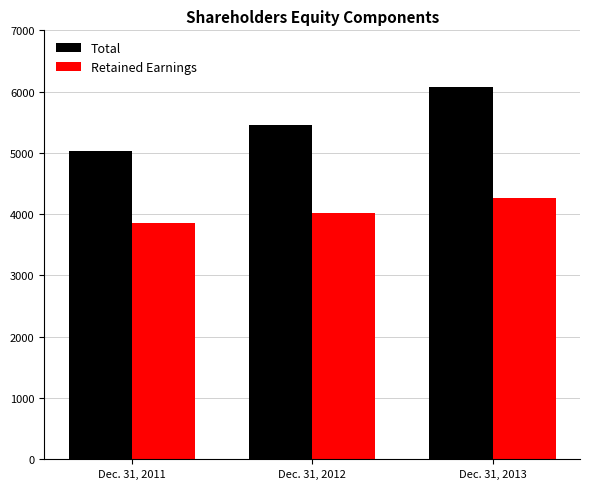

What are all the series names shown in the legend?

Total, Retained Earnings